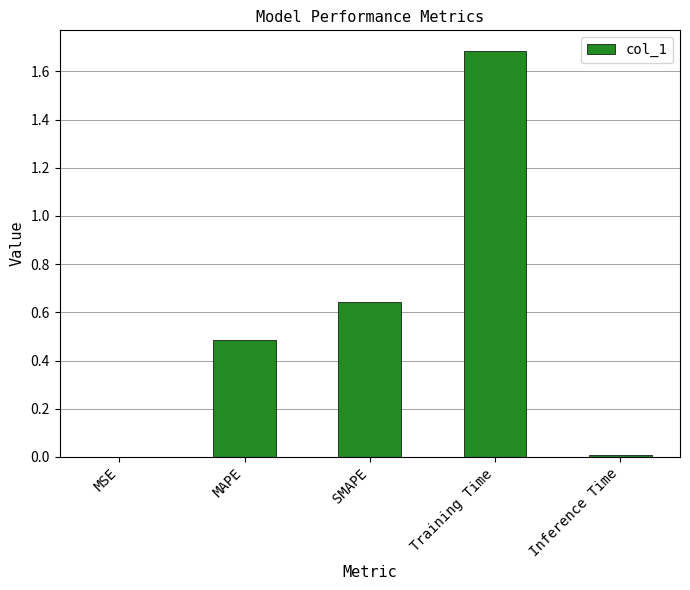

What is the change in value from SMAPE to Training Time?

+1.0